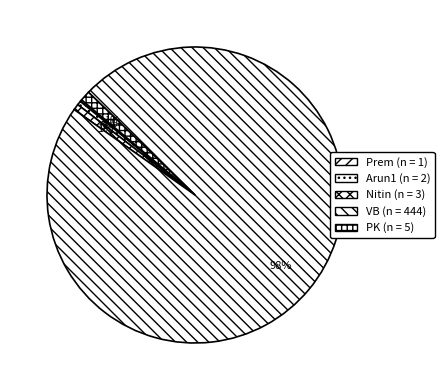

To the nearest percent, what is the combined percentage of VB and Nitin?

98%